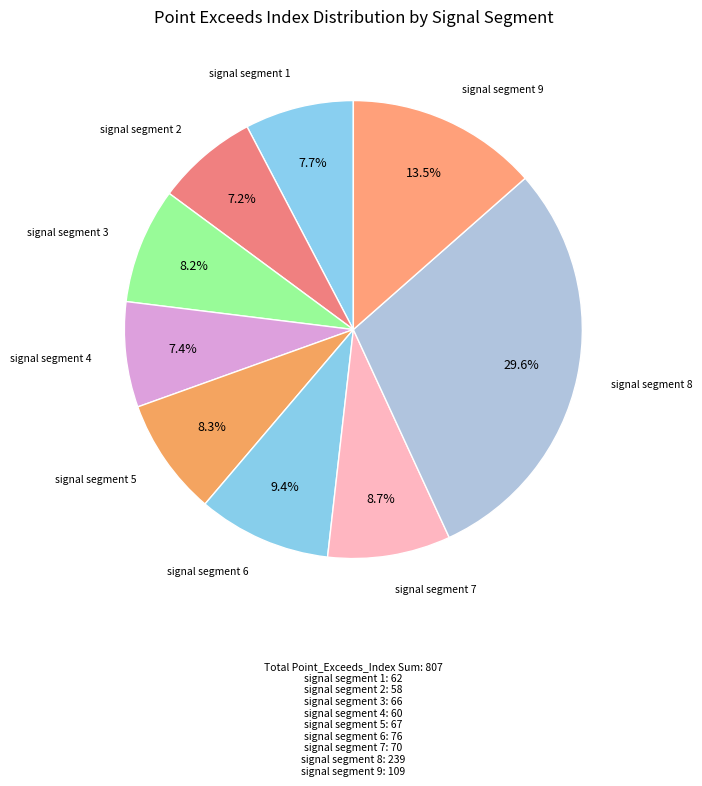

To the nearest percent, what portion does signal segment 4 represent?

7%